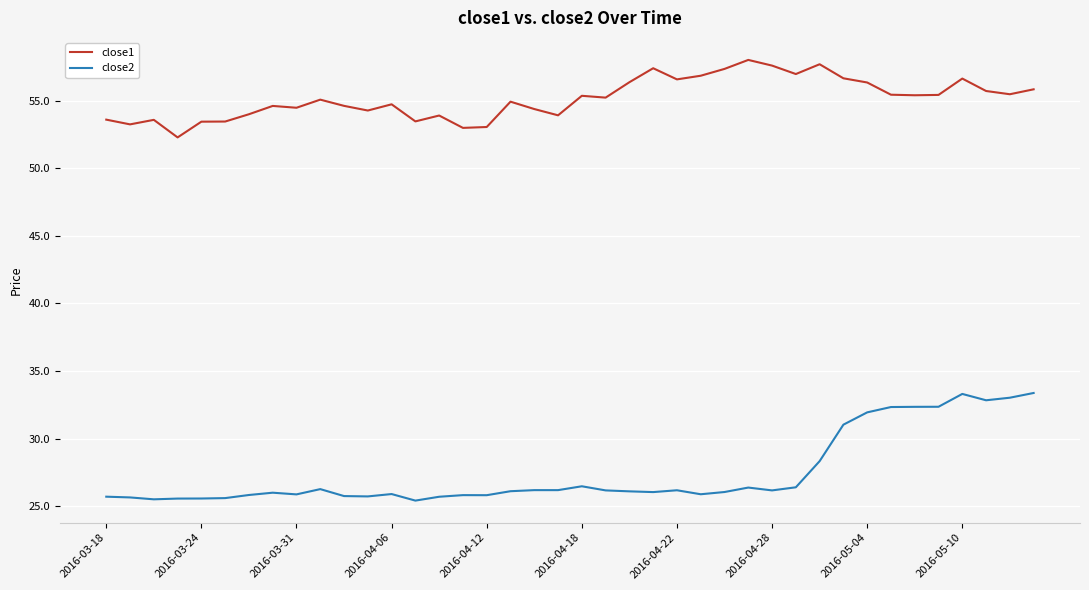

Rank the series by their maximum value, from lowest to highest.

close2, close1